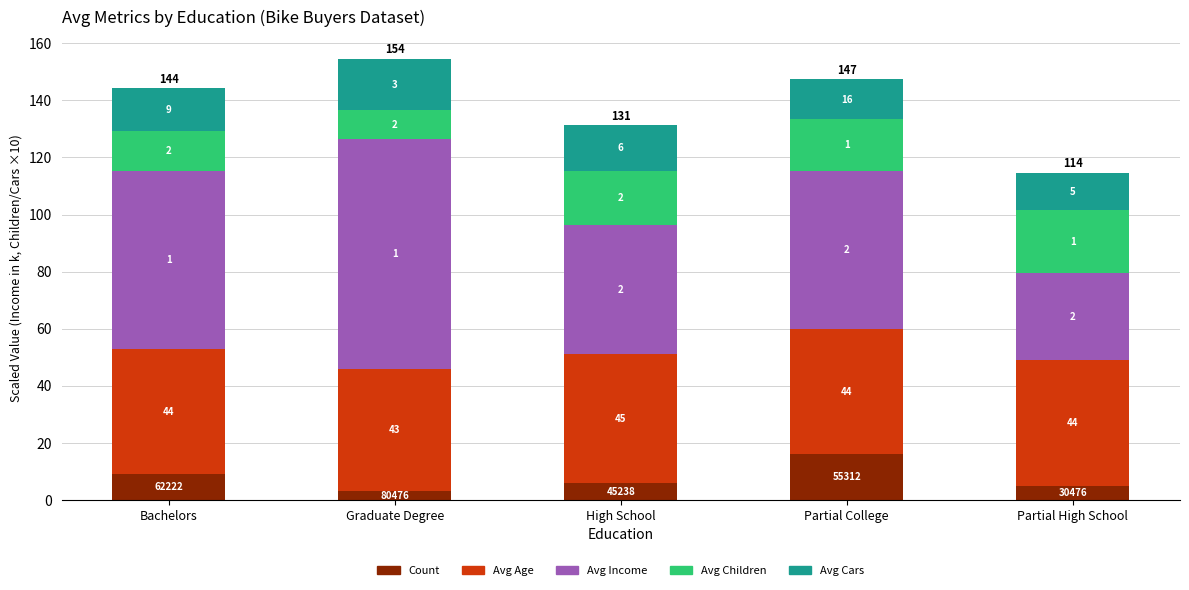

What is the label of the 3rd bar from the right?

High School